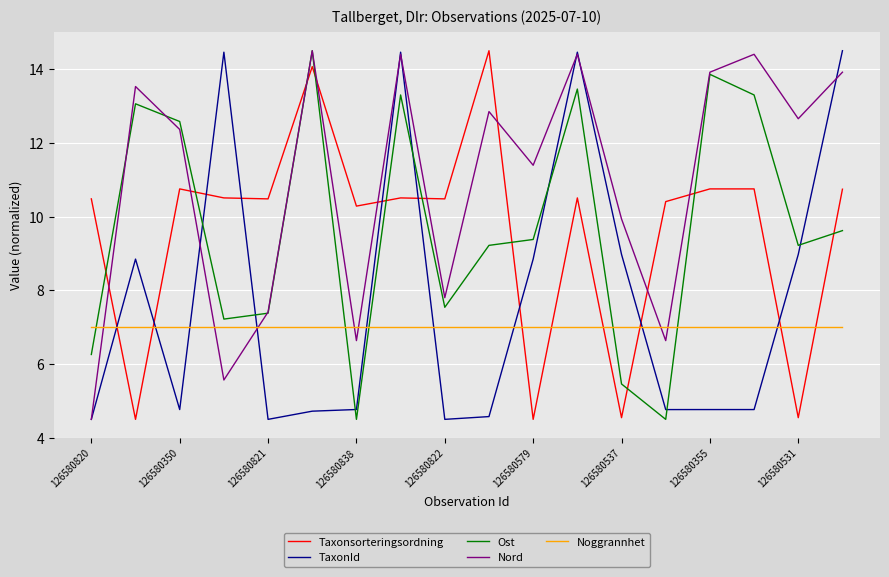

What is the maximum value shown in the chart?

14.5